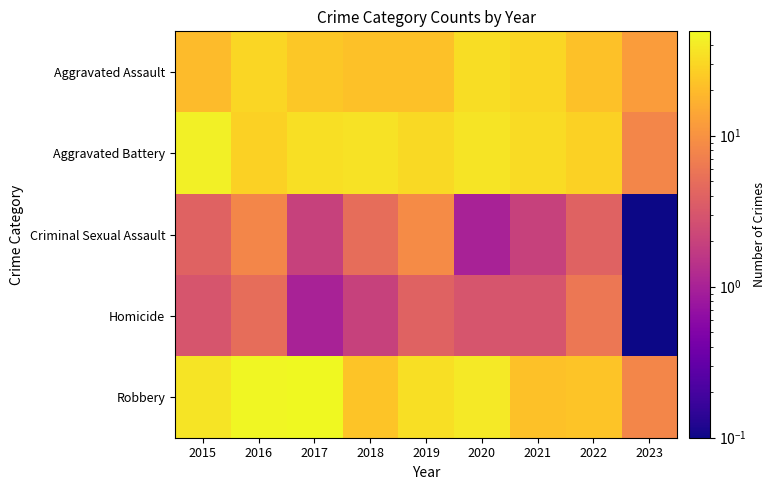

What is the maximum value shown in the chart?

49.0